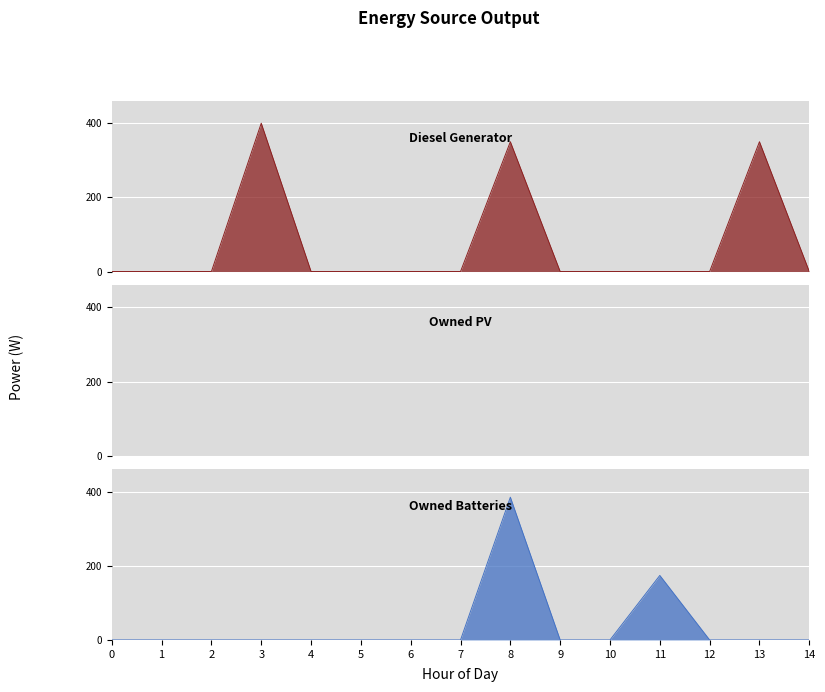

Reading left to right, list all the values displayed in this chart.

Diesel Generator: 0	0	0	400	0	0	0	0	350	0	0	0	0	350	0
Owned Batteries: 0	0	0	0	0	0	0	0	385	0	0	174	0	0	0